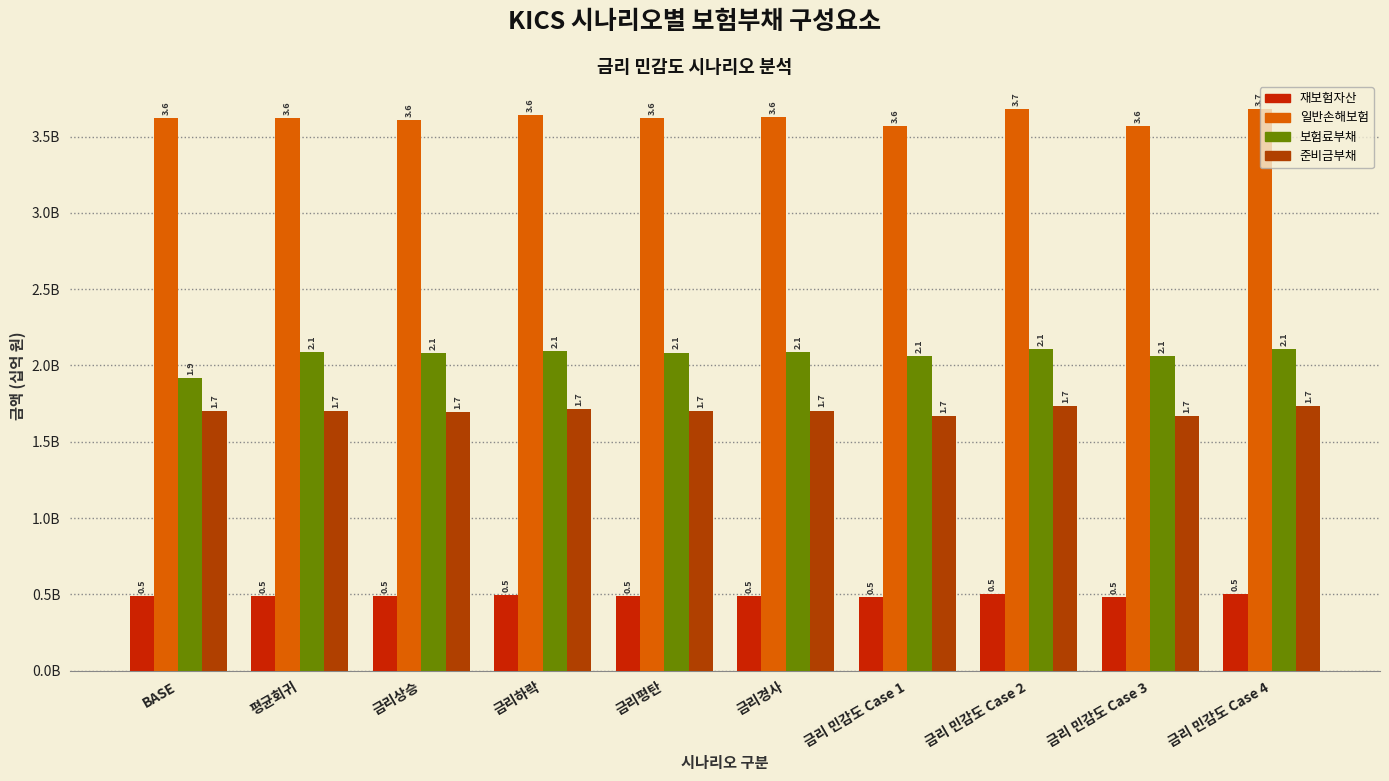

Reading left to right, what are all the values shown in this chart?

재보험자산: 0.5	0.5	0.5	0.5	0.5	0.5	0.5	0.5	0.5	0.5
일반손해보험: 3.6	3.6	3.6	3.6	3.6	3.6	3.6	3.7	3.6	3.7
보험료부채: 1.9	2.1	2.1	2.1	2.1	2.1	2.1	2.1	2.1	2.1
준비금부채: 1.7	1.7	1.7	1.7	1.7	1.7	1.7	1.7	1.7	1.7